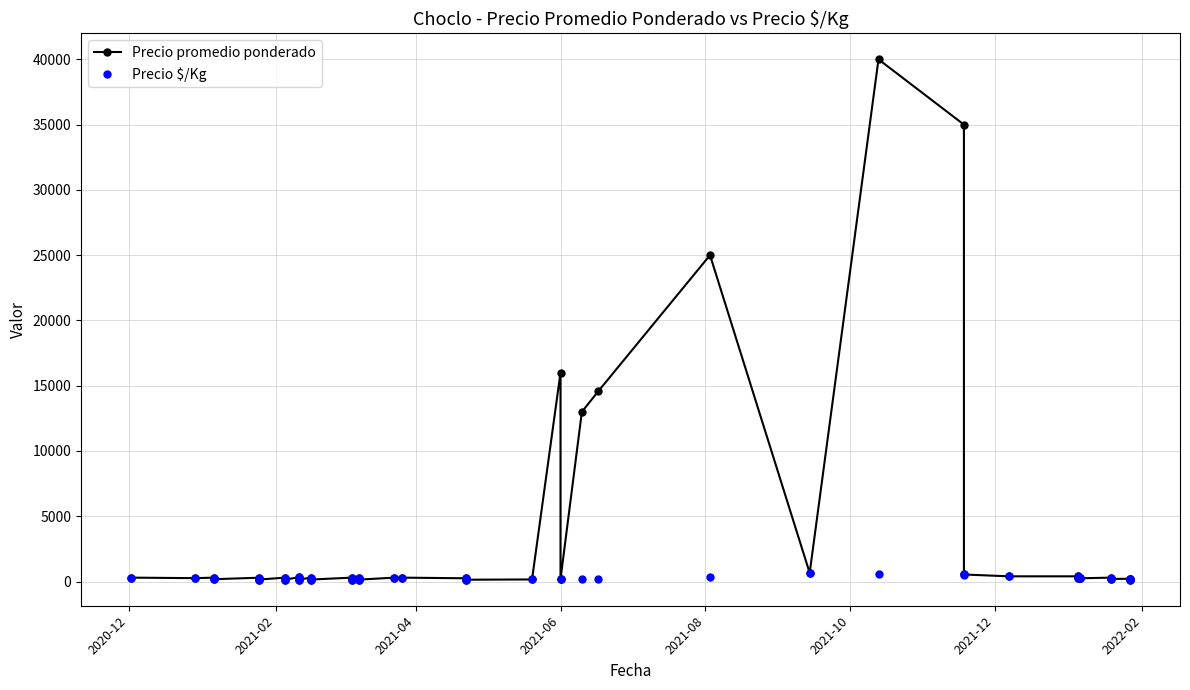

How many lines are shown in the chart?

2